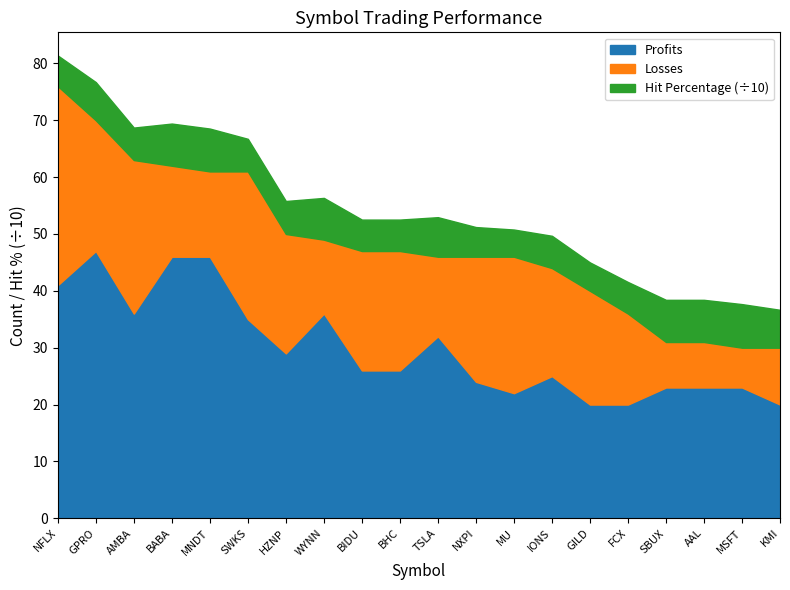

What is the label of the 11th point from the right?

BHC